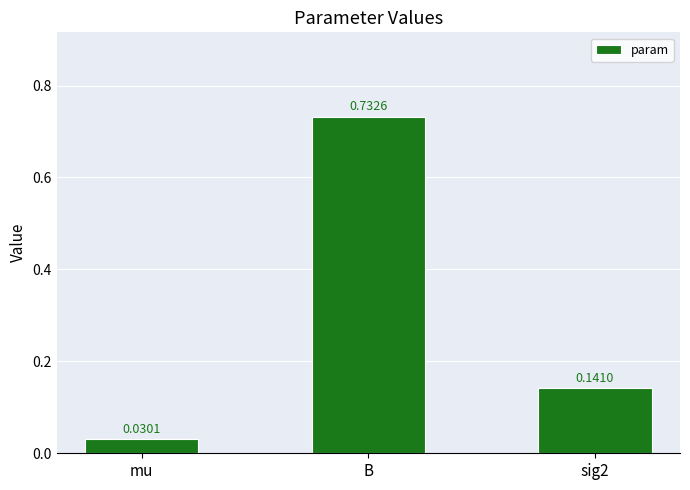

Rank the categories by value from lowest to highest.

mu, sig2, B